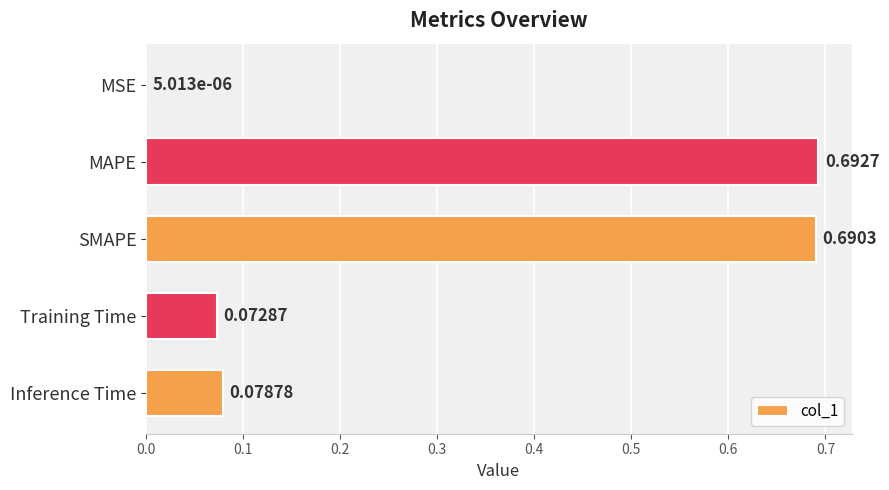

What is the change in value from Inference Time to SMAPE?

+0.6